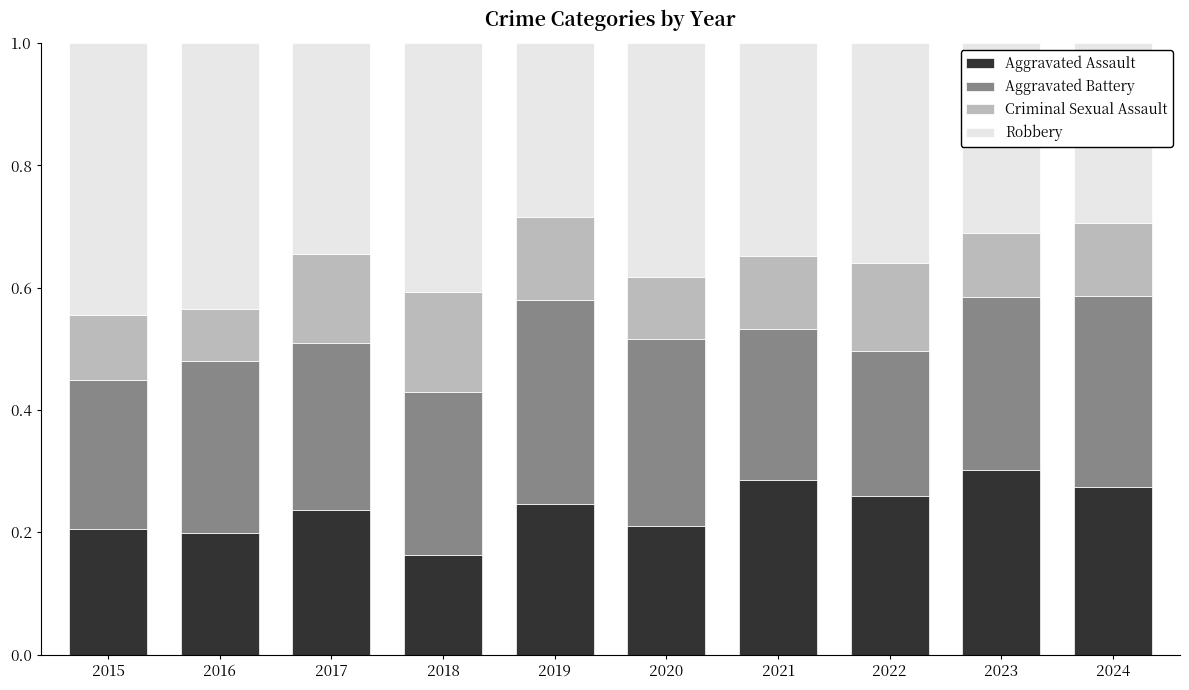

What are all the series names shown in the legend?

Aggravated Assault, Aggravated Battery, Criminal Sexual Assault, Robbery